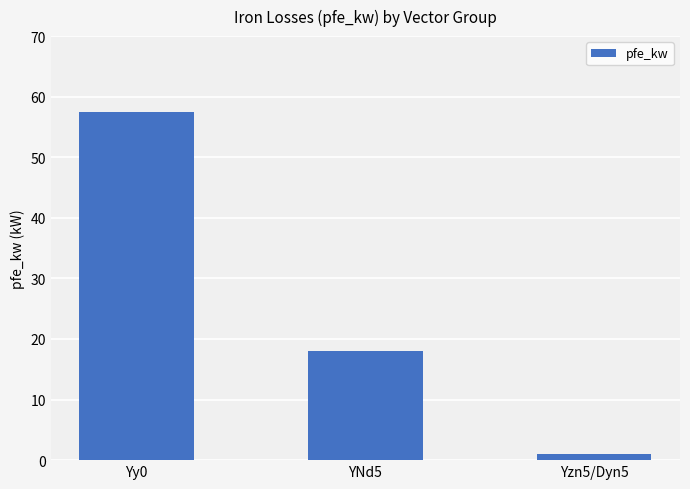

At which label does the data first exceed 18?

Yy0